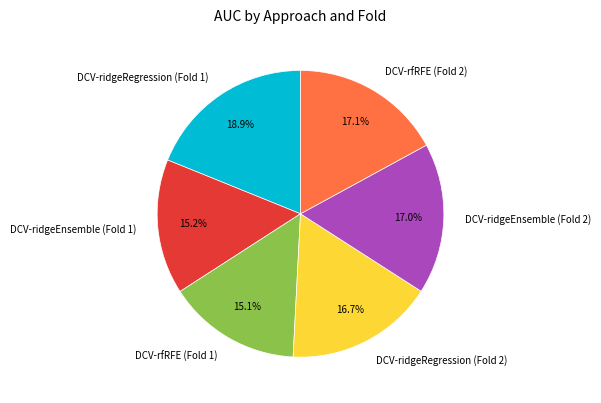

Which slice is the largest?

DCV-ridgeRegression (Fold 1)